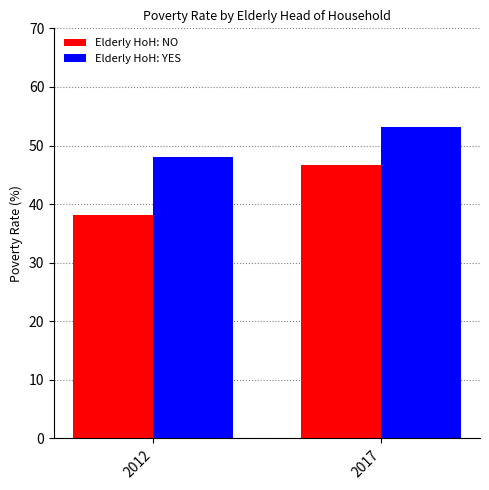

Reading right to left, list all the values displayed in this chart.

Elderly HoH: NO: 2017=46.6	2012=38.2
Elderly HoH: YES: 2017=53.1	2012=48.1